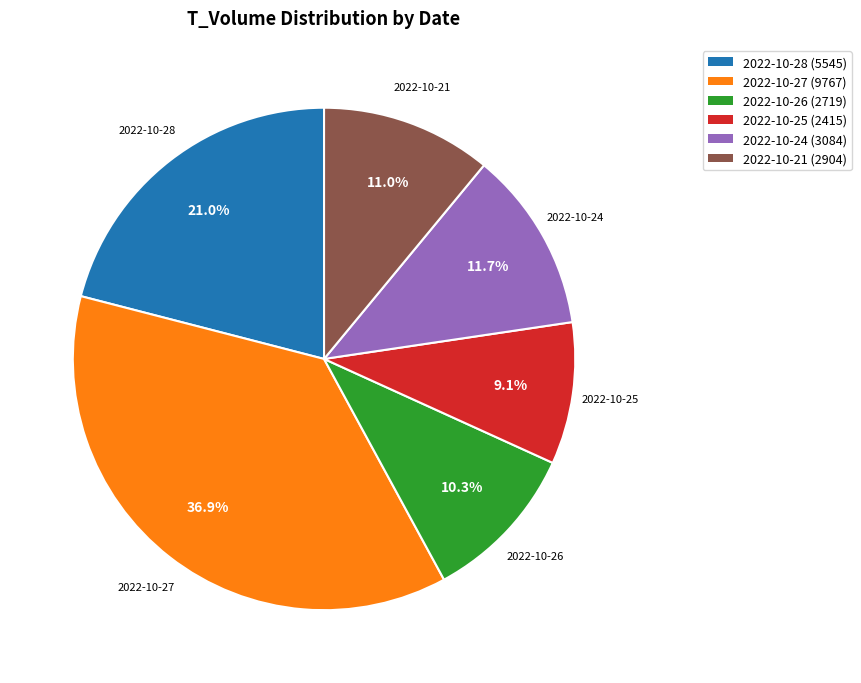

What is the total percentage of 2022-10-28 (5545) and 2022-10-26 (2719)?

31.3%